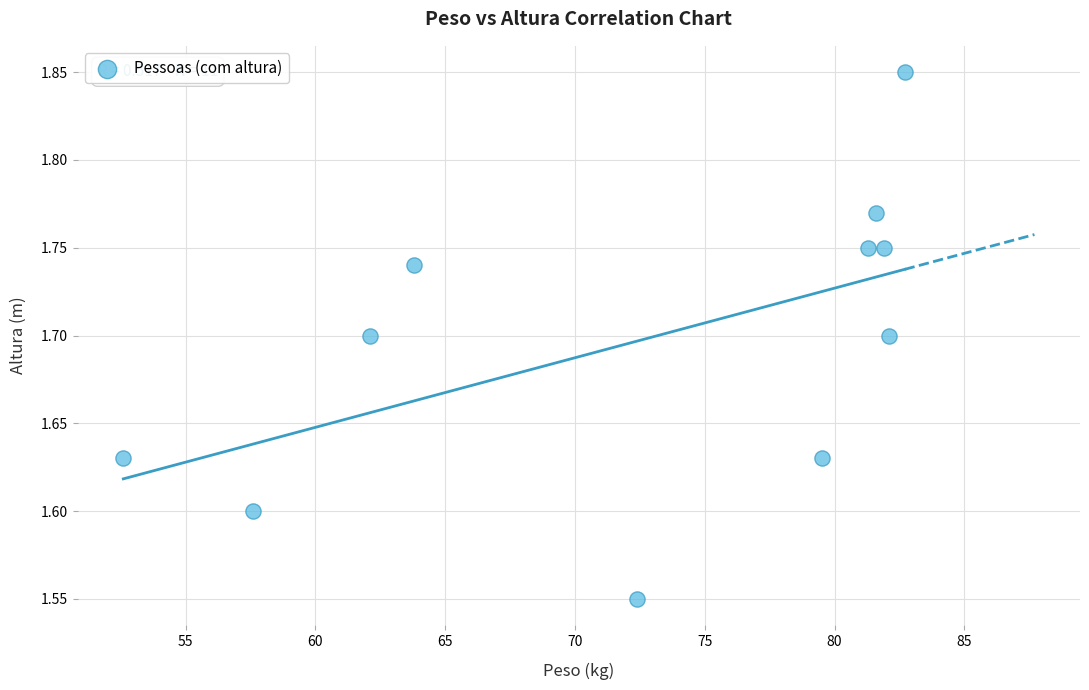

What is the average X value?

72.5